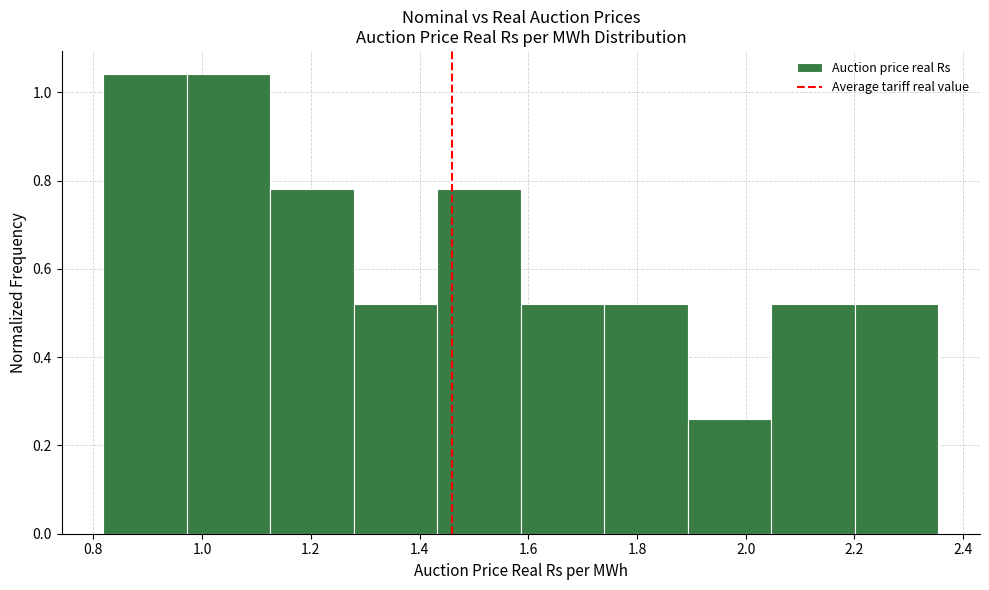

What is the height of the bar covering 1.44 to 1.58 on the x-axis? Neither the bar edges nor the heights are printed on the chart, so give them approximately, as read against the axes.

0.78